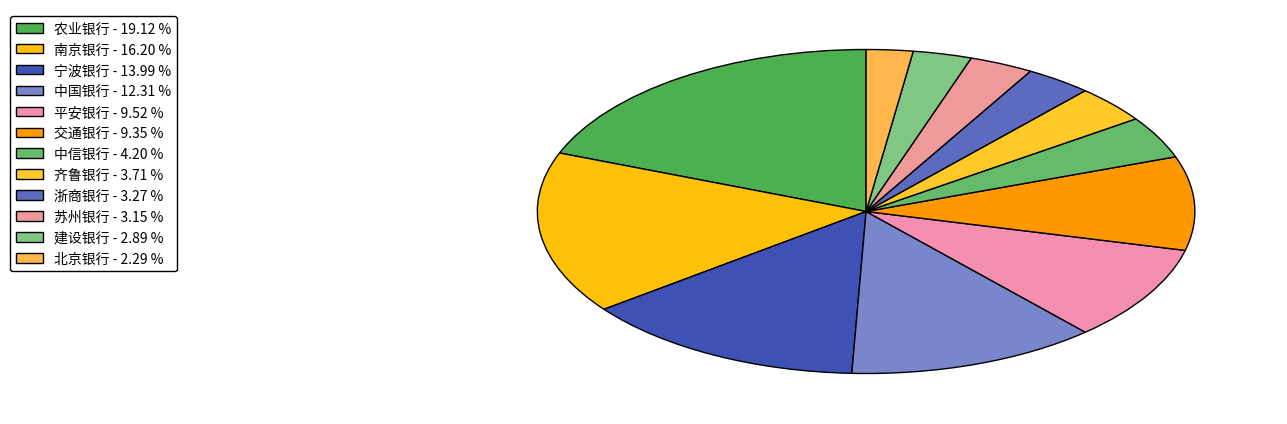

What percentage is the 中信银行 slice, to the nearest percent?

4%